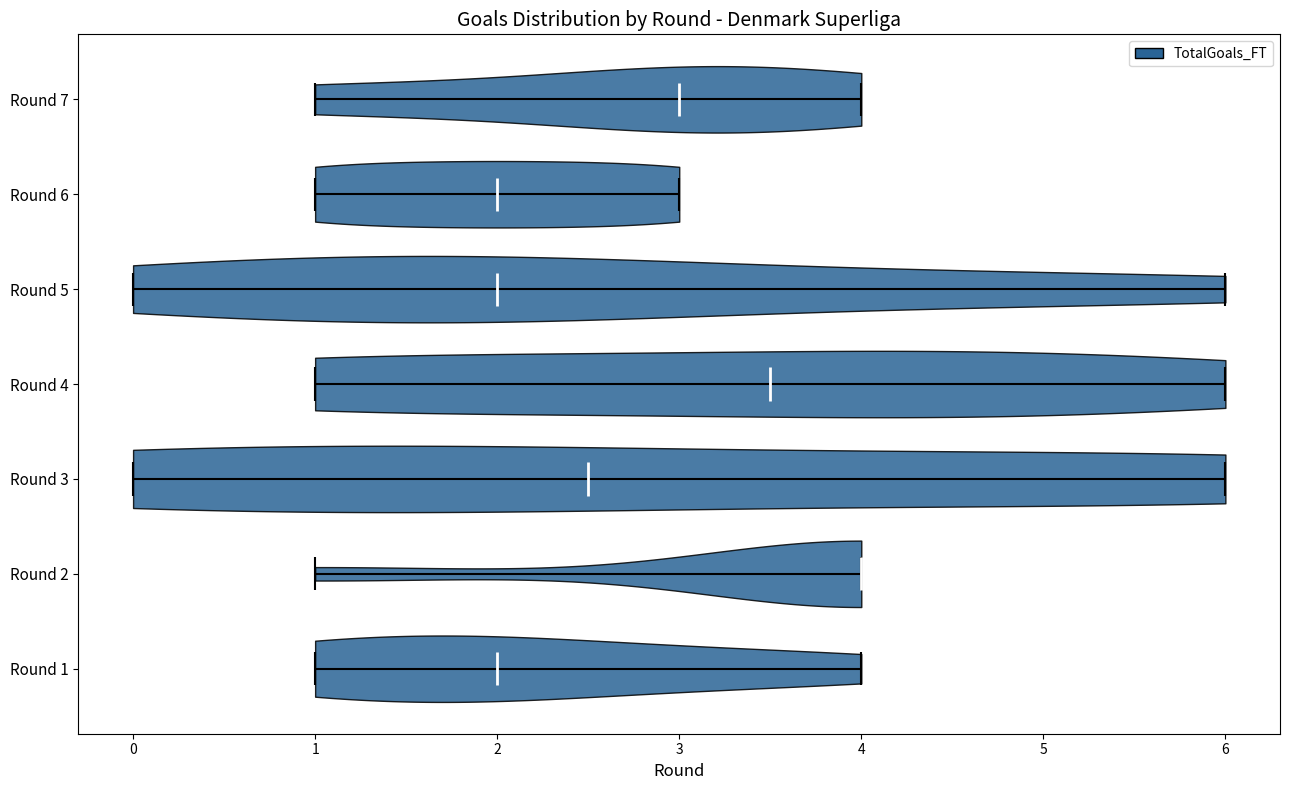

Reading bottom to top, read every violin against the x-axis: where its median line is, and the lowest and highest points it reaches. The values are not printed on the chart, so give them approximately, as read against the axis.

Round 1: median line 2.0, lowest point 1.0, highest point 4.0
Round 2: median line 4.0, lowest point 1.0, highest point 4.0
Round 3: median line 2.5, lowest point 0.0, highest point 6.0
Round 4: median line 3.5, lowest point 1.0, highest point 6.0
Round 5: median line 2.0, lowest point 0.0, highest point 6.0
Round 6: median line 2.0, lowest point 1.0, highest point 3.0
Round 7: median line 3.0, lowest point 1.0, highest point 4.0